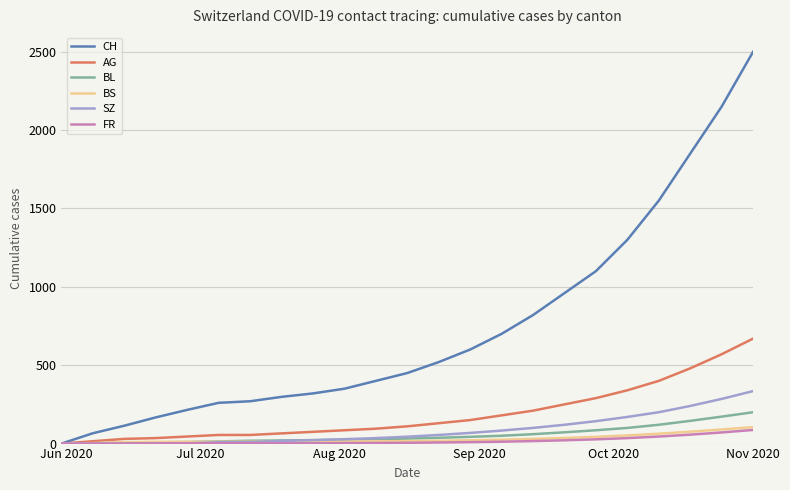

Which series has the largest total across all categories?

CH